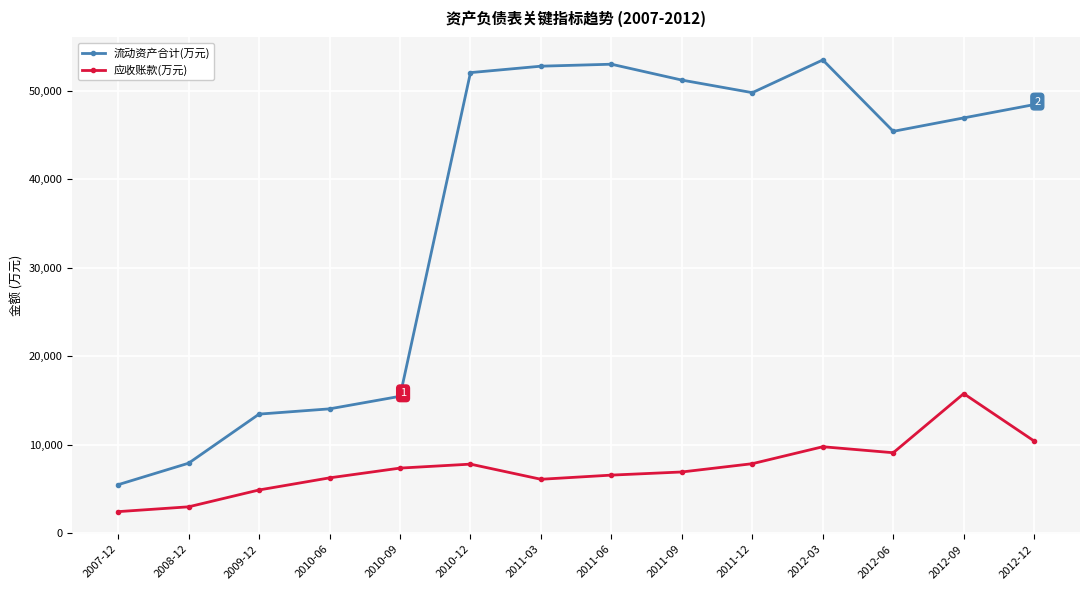

Rank the series by their maximum value, from lowest to highest.

应收账款(万元), 流动资产合计(万元)